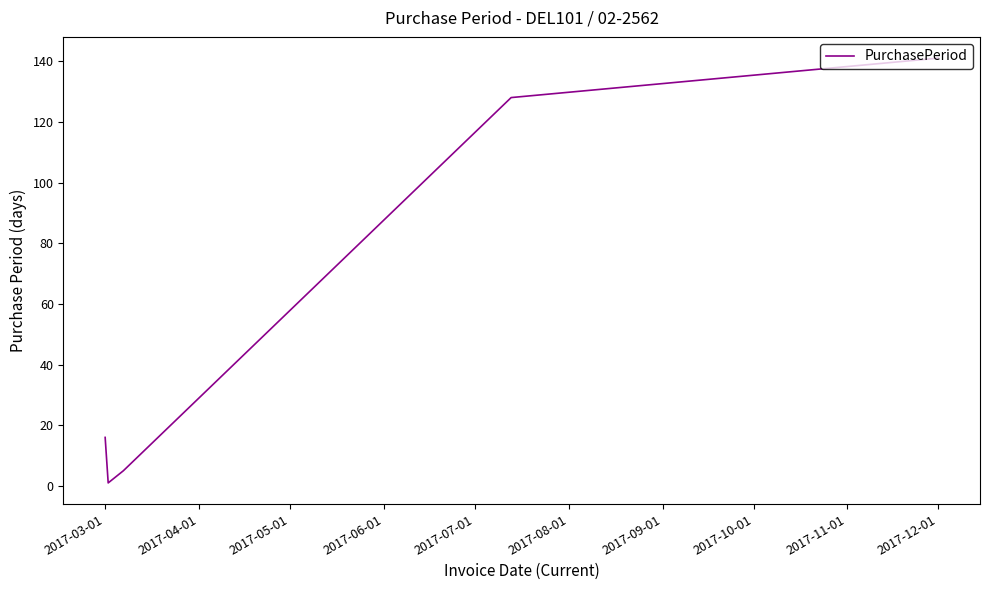

True or false: there are more than 1 points higher than both neighbors.

False